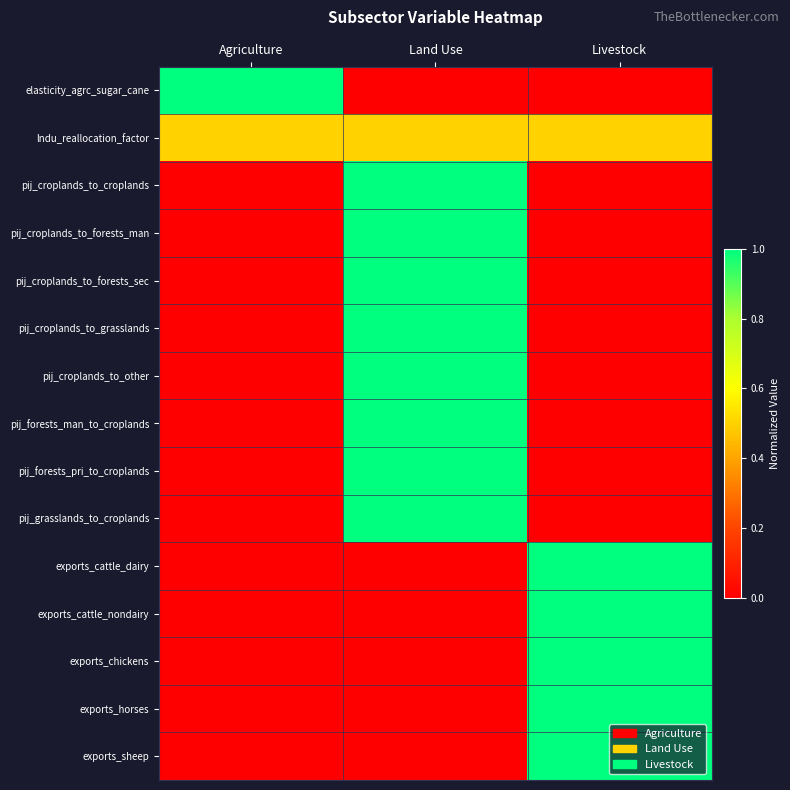

At Agriculture, list the series in order from smallest to largest.

pij_croplands_to_croplands, pij_croplands_to_forests_man, pij_croplands_to_forests_sec, pij_croplands_to_grasslands, pij_croplands_to_other, pij_forests_man_to_croplands, pij_forests_pri_to_croplands, pij_grasslands_to_croplands, exports_cattle_dairy, exports_cattle_nondairy, exports_chickens, exports_horses, exports_sheep, lndu_reallocation_factor, elasticity_agrc_sugar_cane